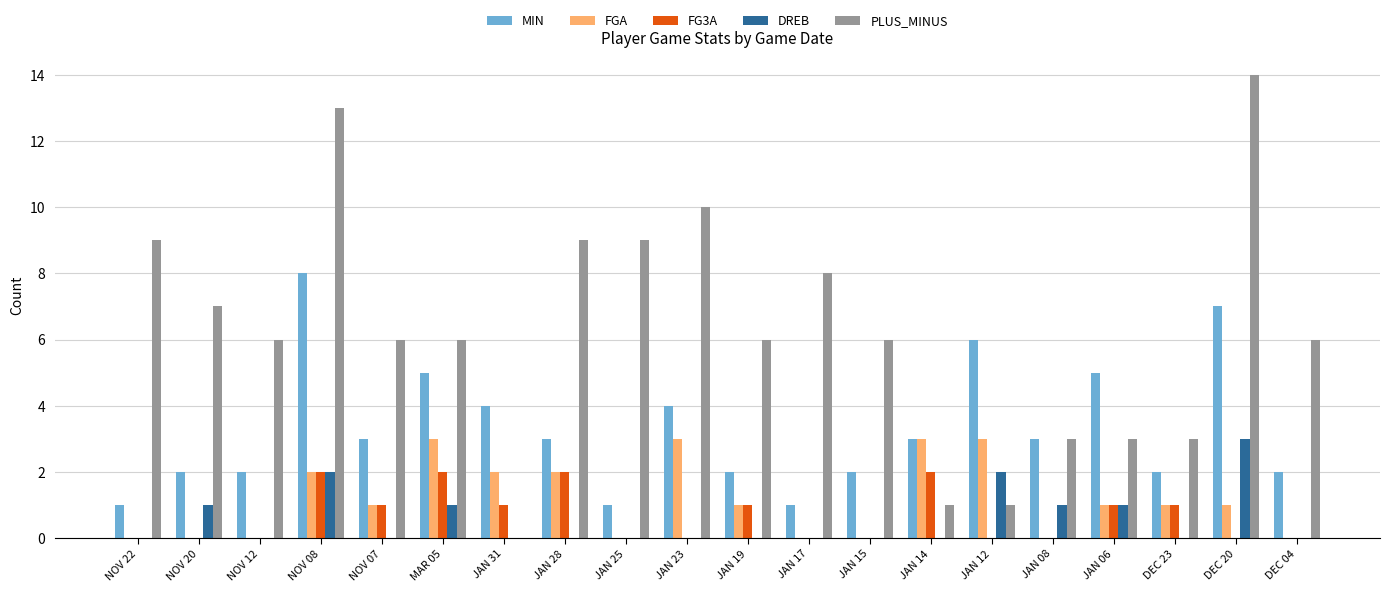

Are the bars horizontal?

No